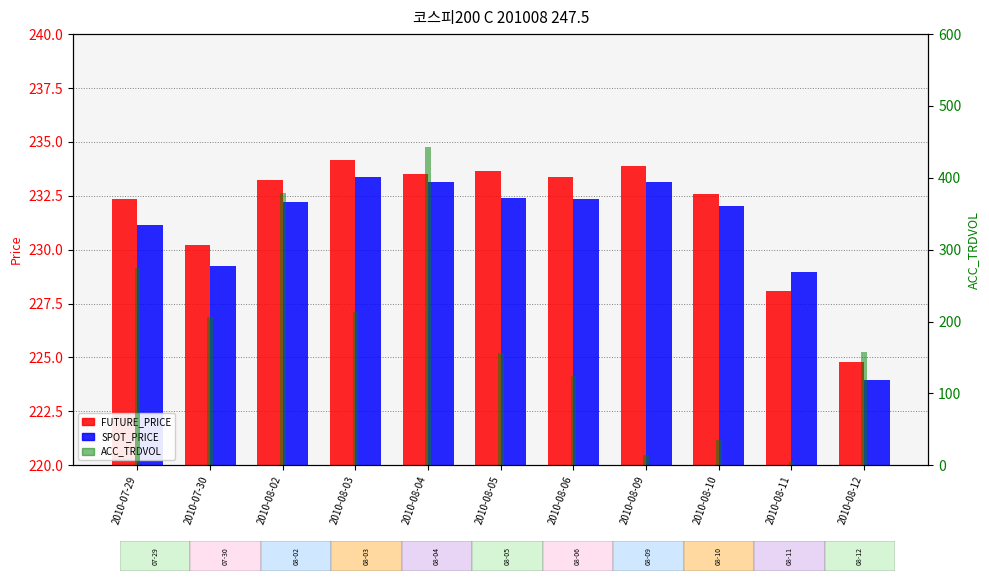

Reading left to right, transcribe all the data shown in this chart.

FUTURE_PRICE: 232.3	230.2	233.2	234.2	233.5	233.7	233.3	233.9	232.6	228.1	224.8
SPOT_PRICE: 231.2	229.2	232.2	233.4	233.1	232.4	232.3	233.1	232.0	229.0	224.0
ACC_TRDVOL: 274.0	206.0	379.0	213.0	443.0	156.0	124.0	15.0	35.0	4.0	158.0